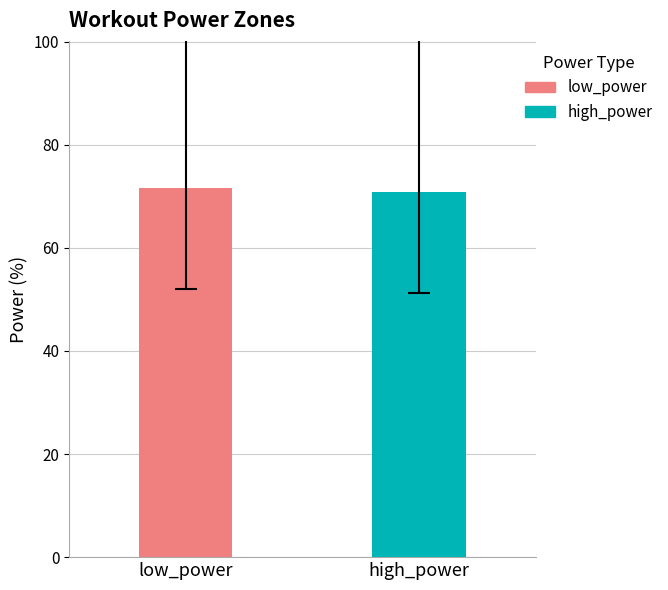

What is the greatest value displayed?

71.5